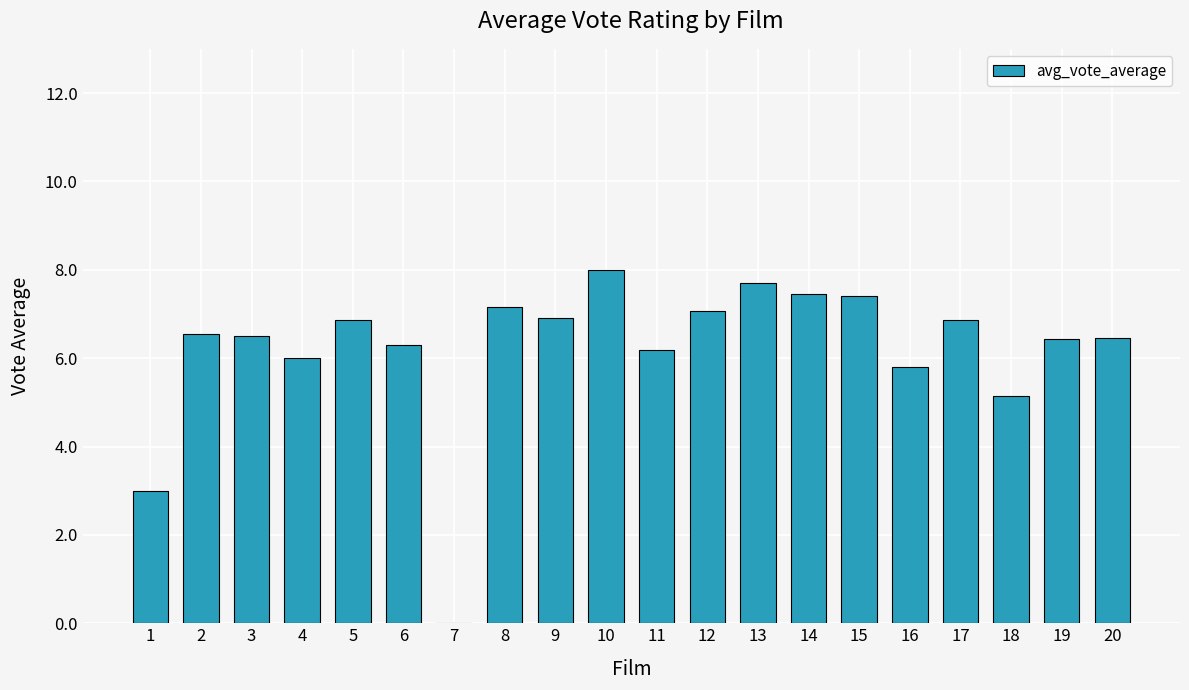

What is the greatest value displayed?

8.0